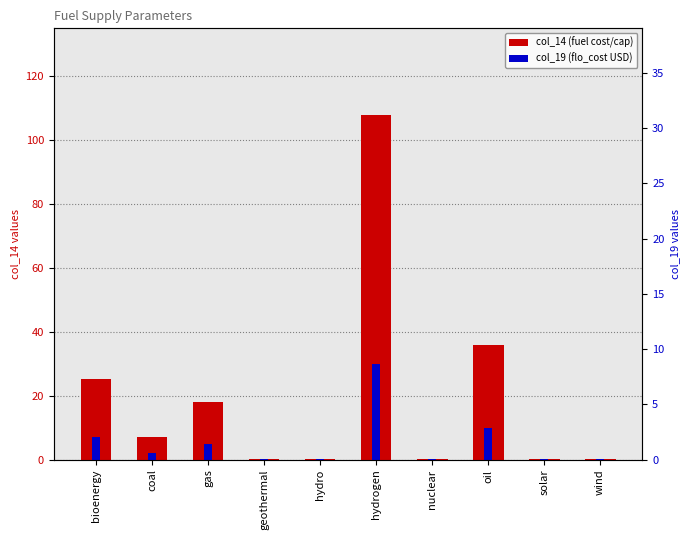

Rank the categories by col_19 (flo_cost USD) value from highest to lowest.

hydrogen, oil, bioenergy, gas, coal, geothermal, hydro, nuclear, solar, wind